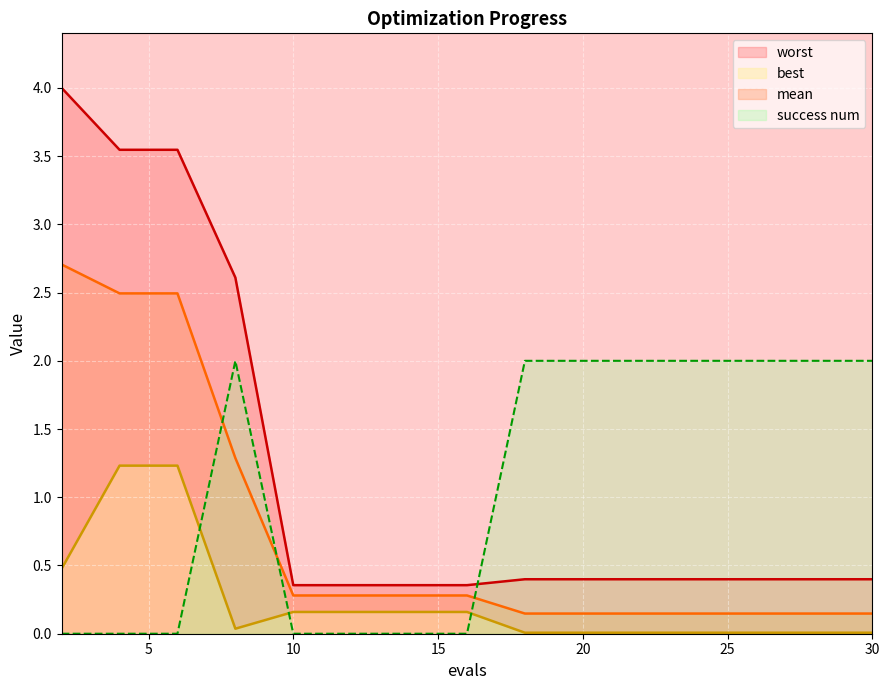

Where is best nearest to the value 0?

18